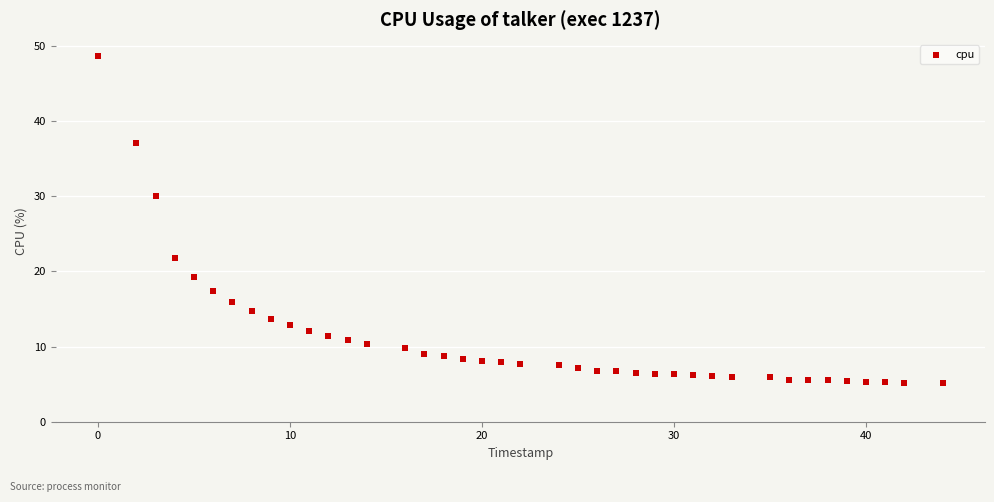

What is the range of Y values (max minus min)?

43.5